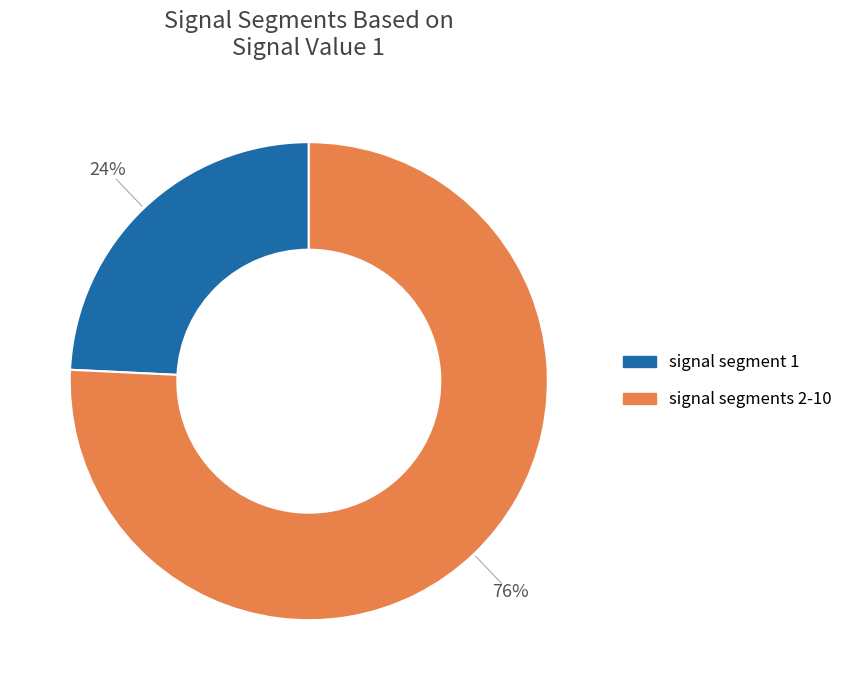

To the nearest percent, what is the difference between the largest and smallest slice percentages?

52%